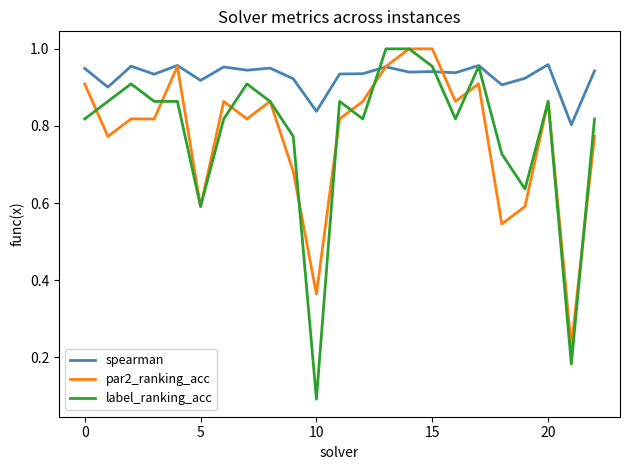

Which series has the largest total across all categories?

spearman